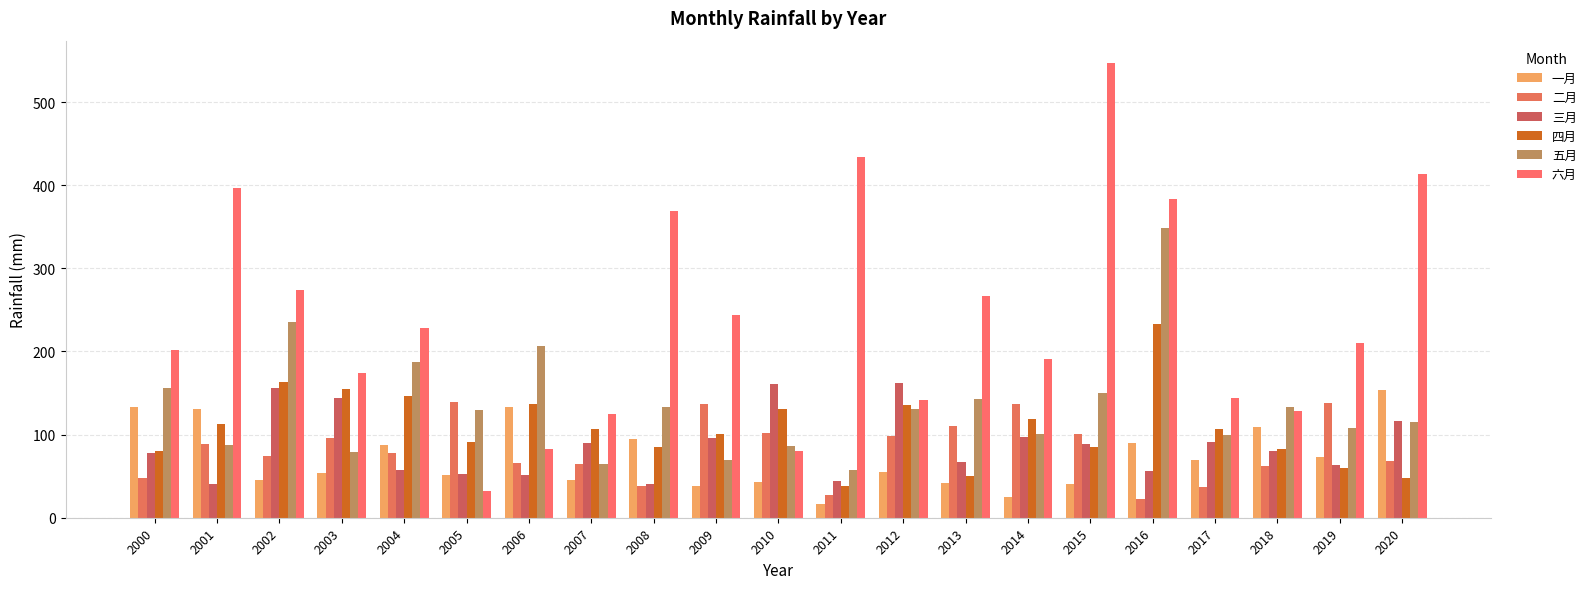

Are the bars grouped side by side (vs. stacked)?

Yes